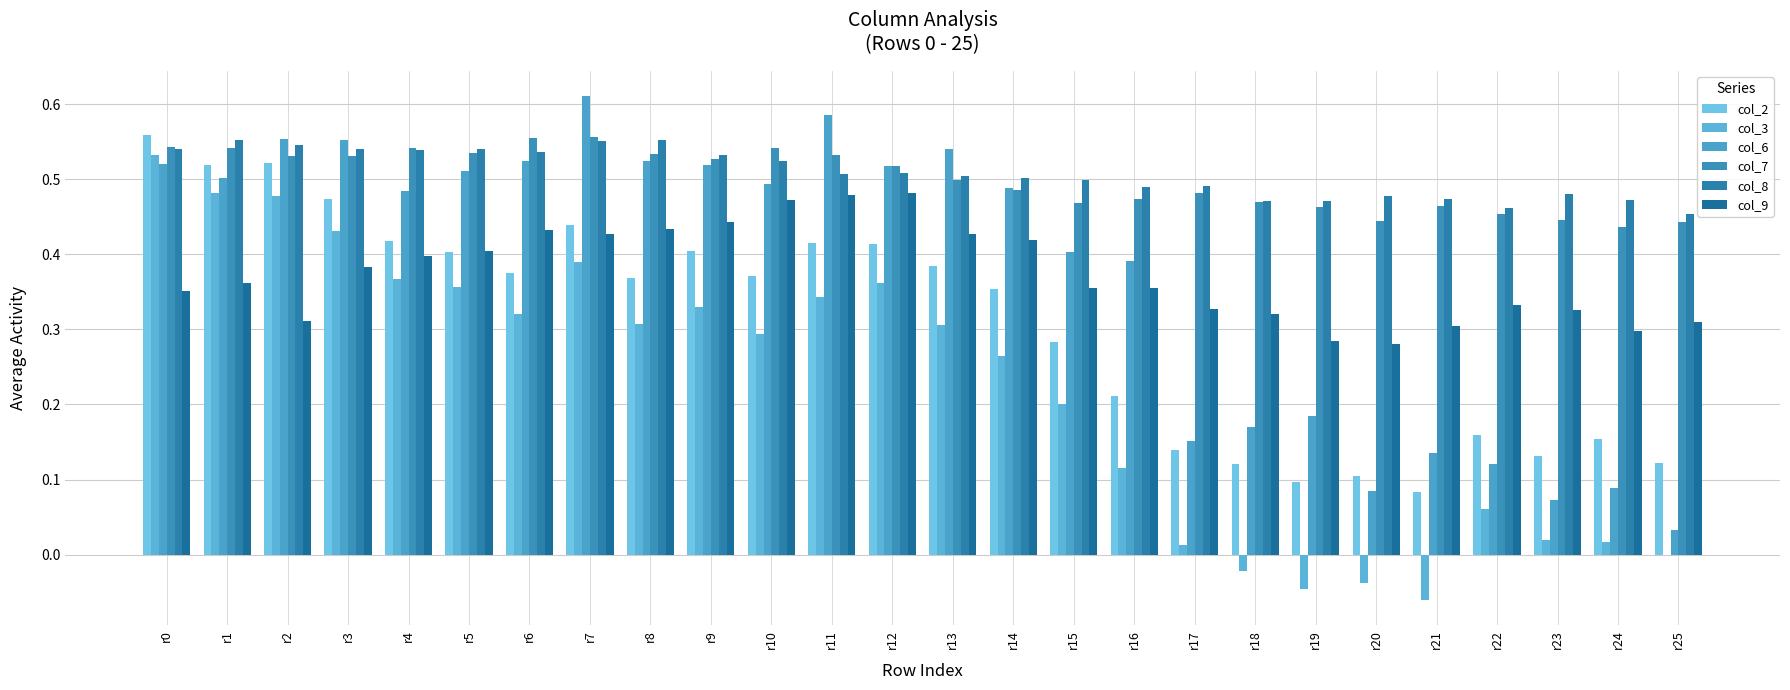

Are the bars horizontal?

No